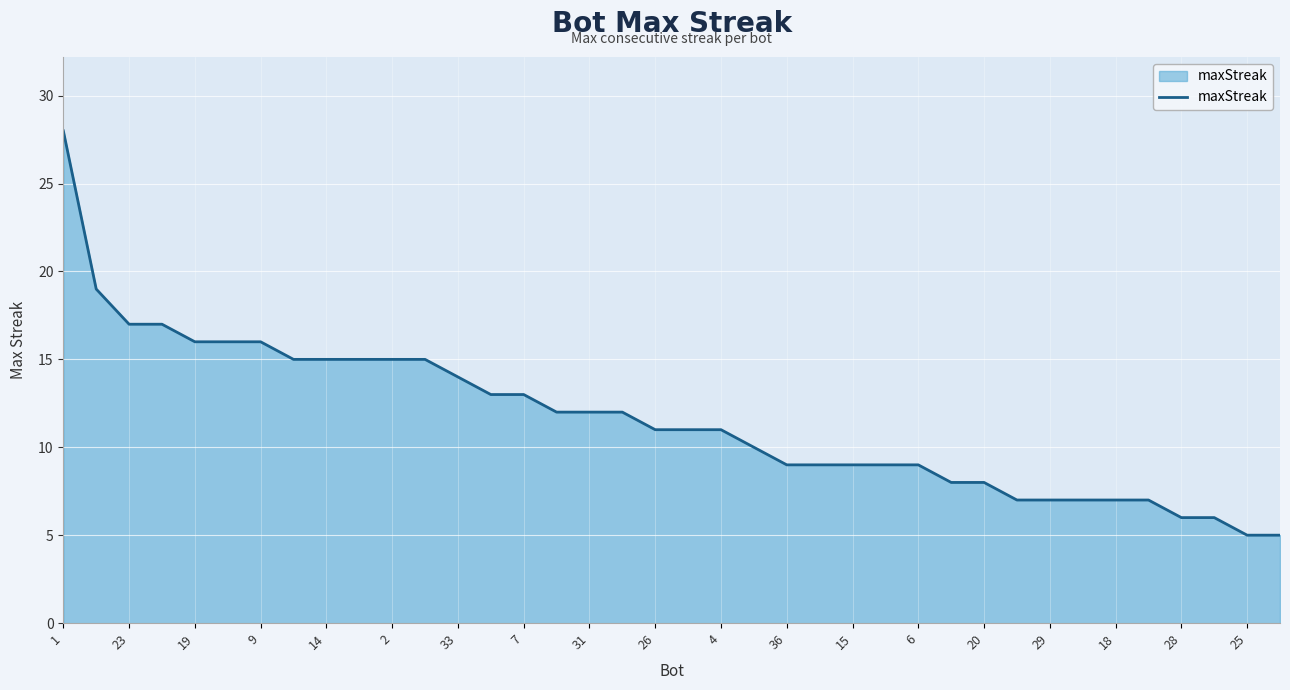

What is the difference between the maximum and minimum values?

23